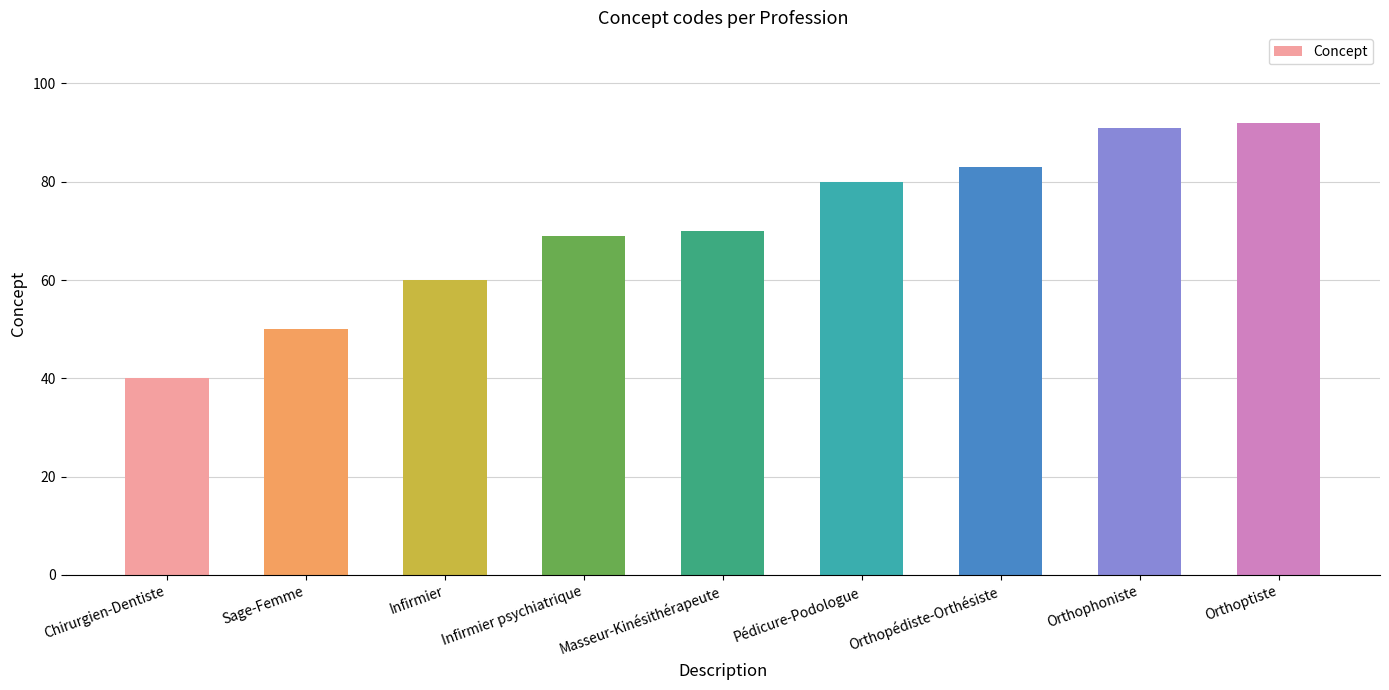

What is the approximate value at Orthopédiste-Orthésiste?

83